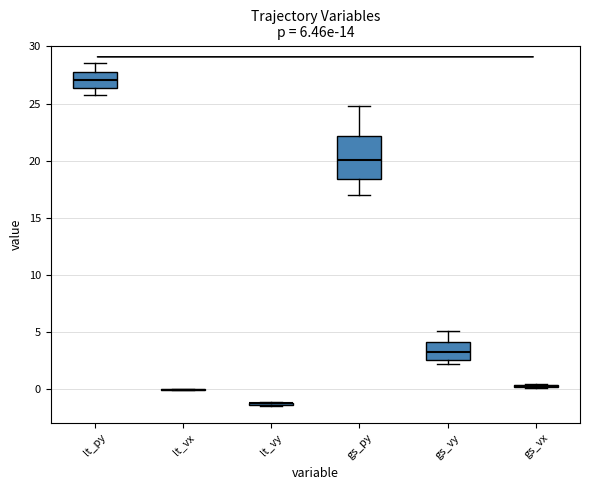

Which box is the tallest, from its lower edge to its upper edge?

gs_py